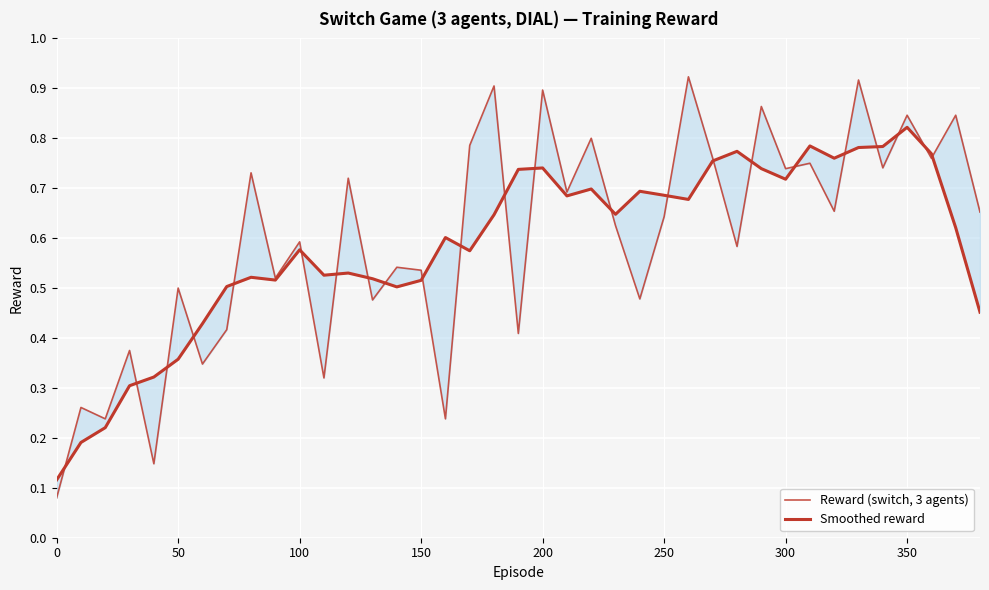

Is it true that Smoothed reward equals 0.1 at 0?

True